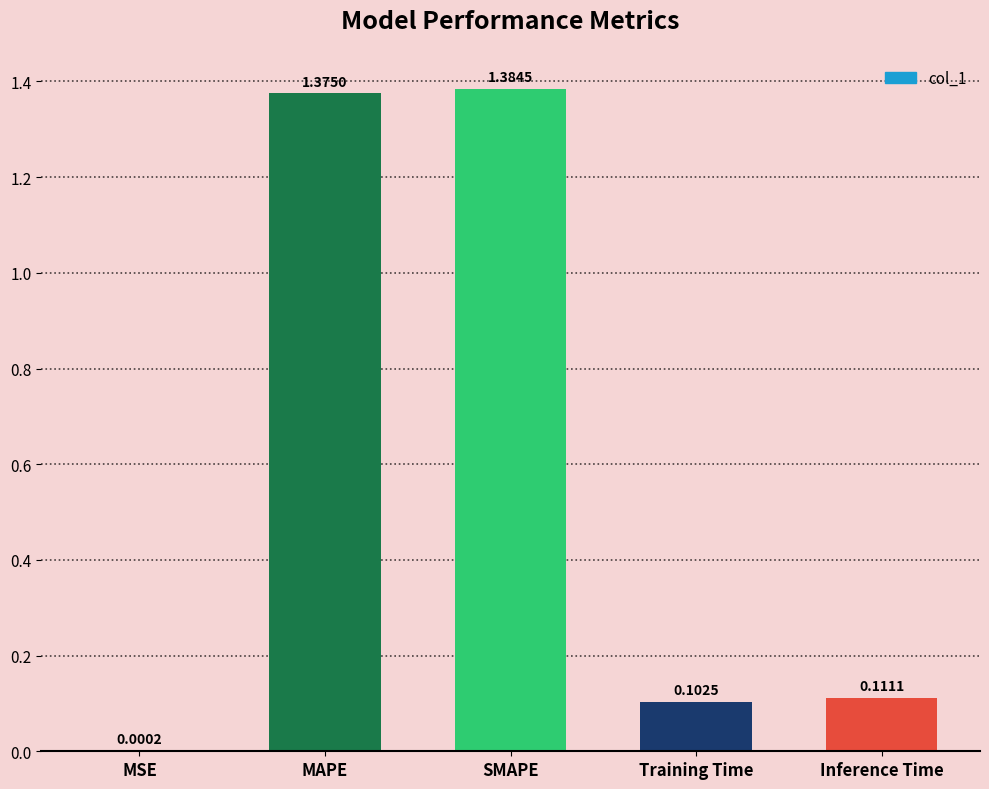

Which label corresponds to the largest value in the chart?

SMAPE